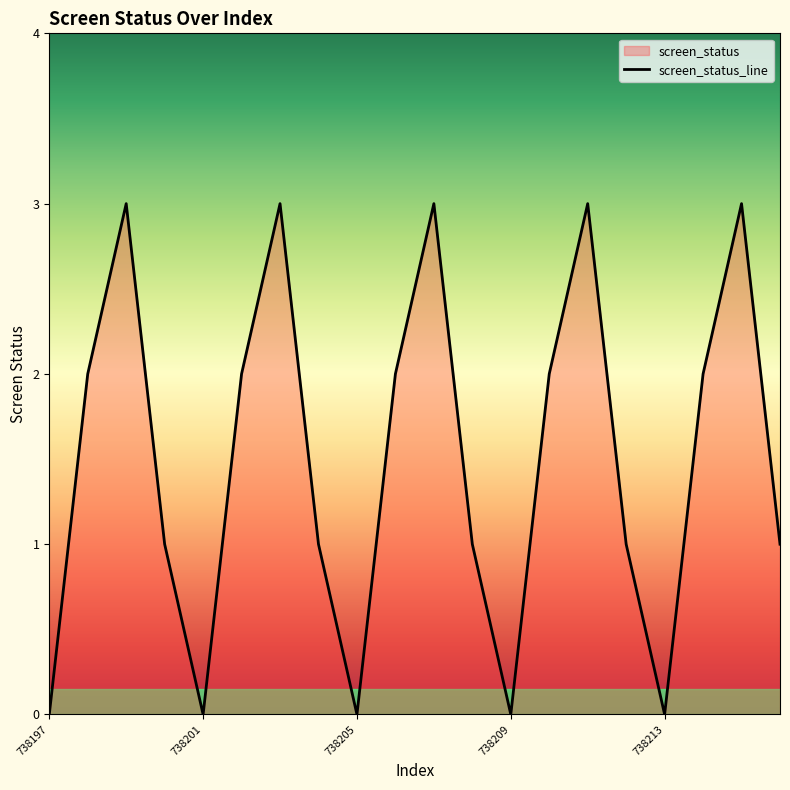

At which category does the chart reach its peak across all series?

738199